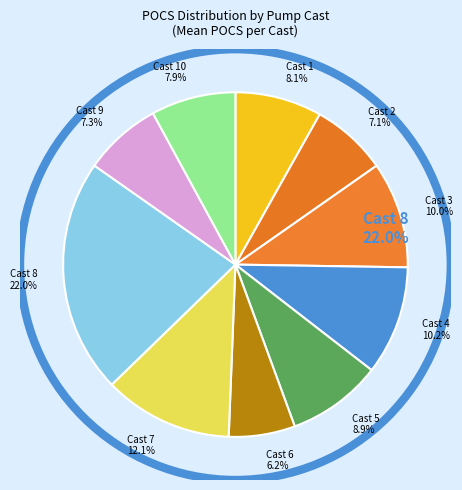

Do Cast 8 22.0% and Cast 1 8.1% together represent more than half of the pie?

No